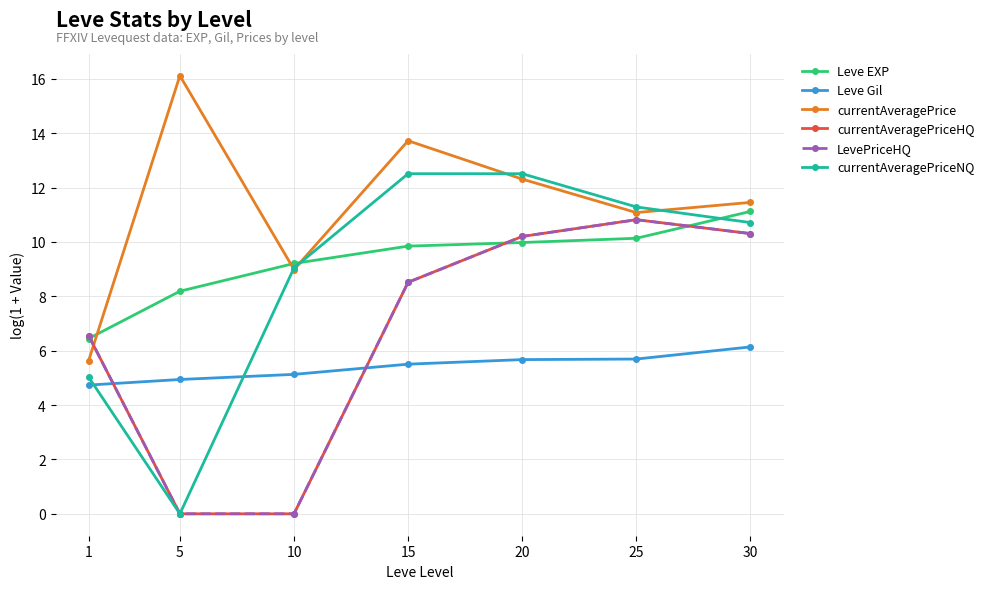

What is the difference between the maximum and second lowest values in the Leve EXP series?

2.9